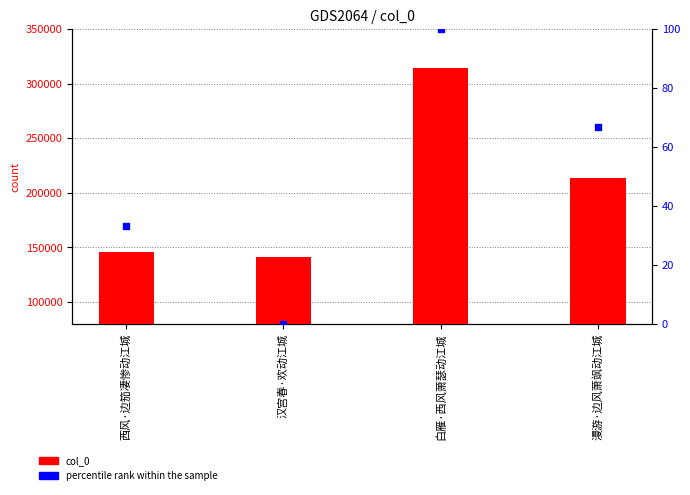

Which series has the largest total across all categories?

col_0